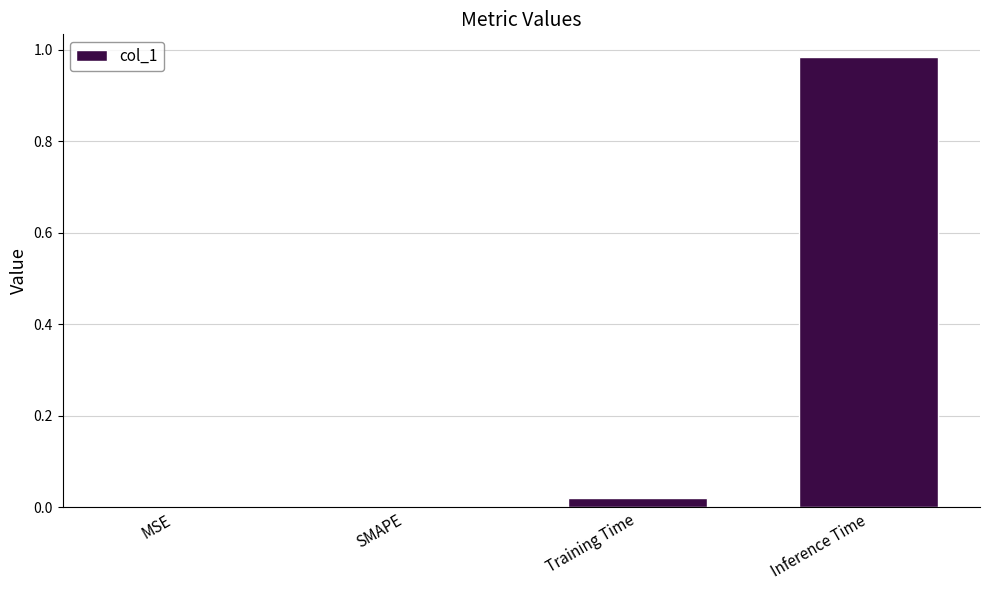

What is the change in value from MSE to Inference Time?

+1.0